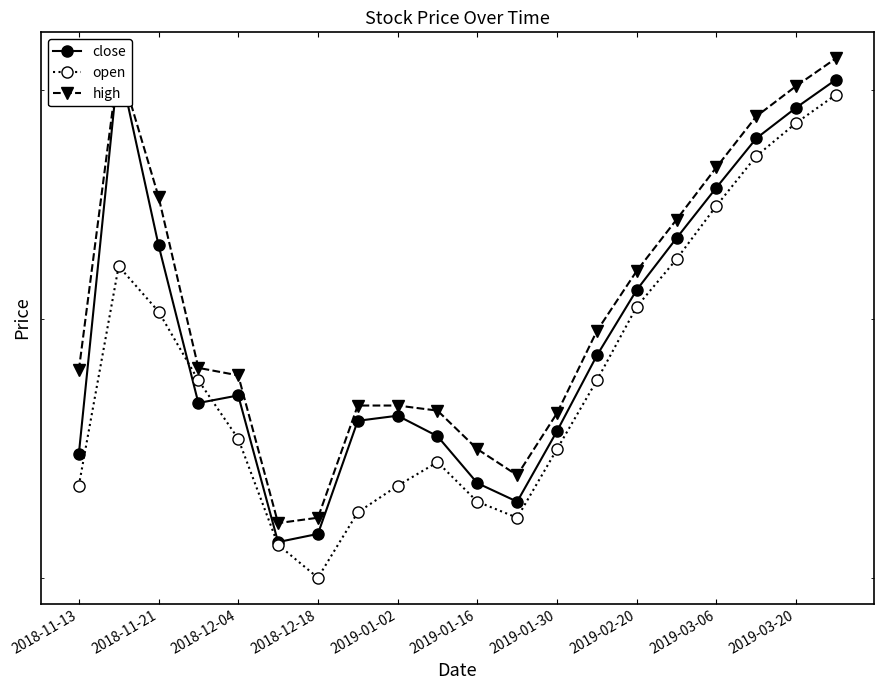

Which series has the largest total across all categories?

high